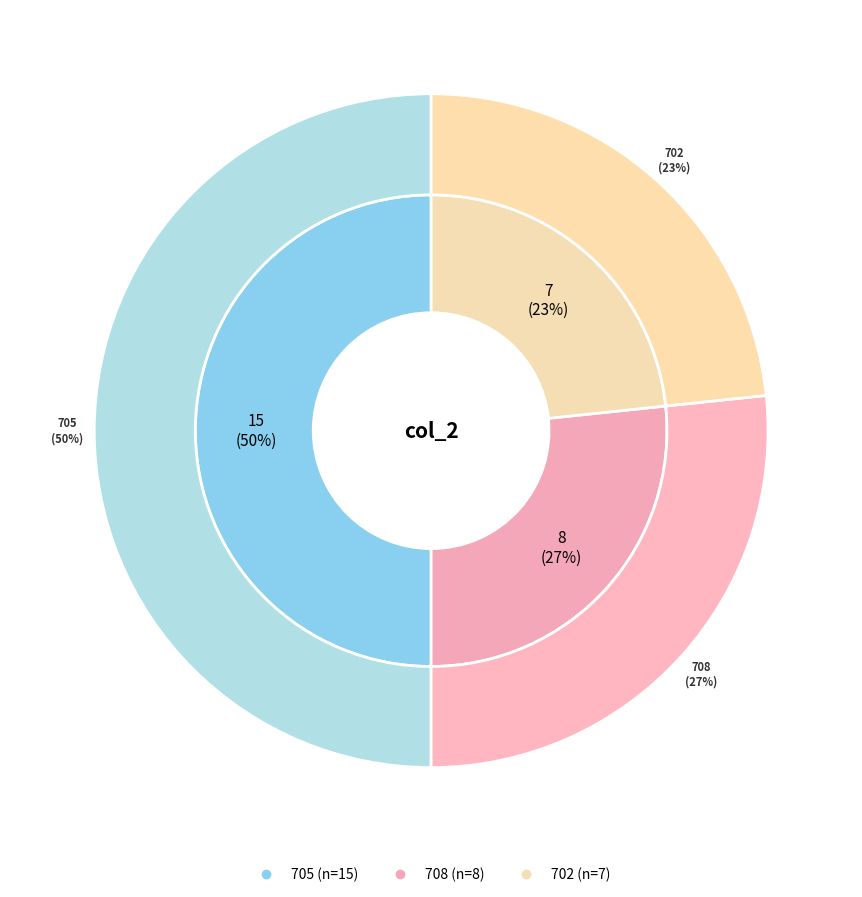

How many segments does this pie chart have?

3